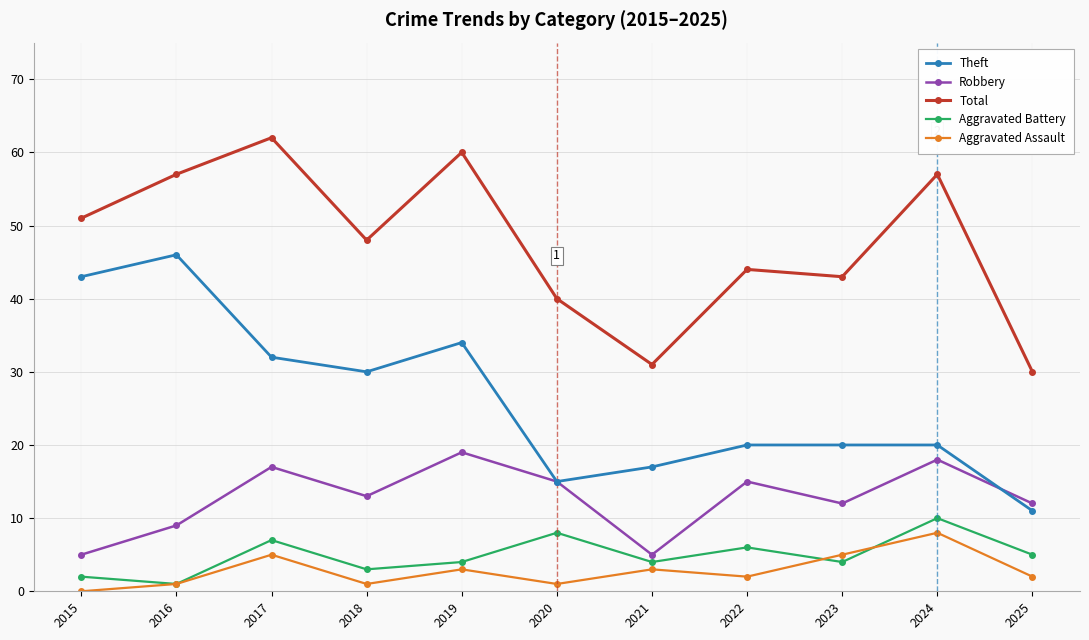

What is the difference between the maximum and second lowest values in the Theft series?

31